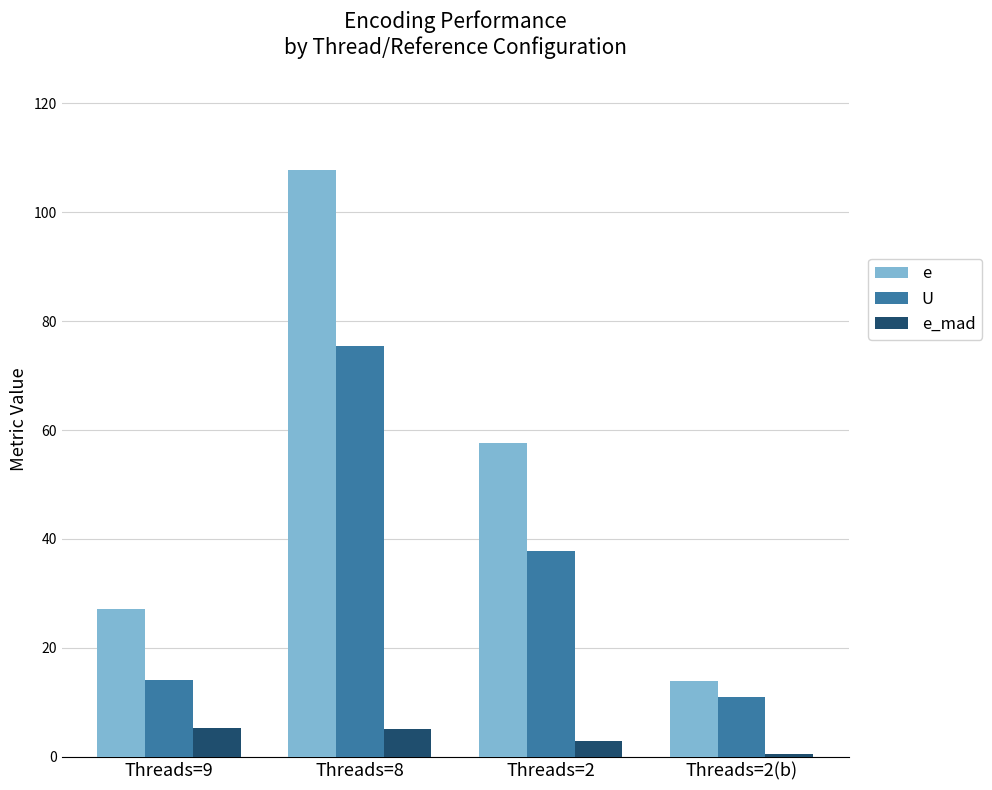

What is the sum of the U values at Threads=2(b) and Threads=9?

25.2